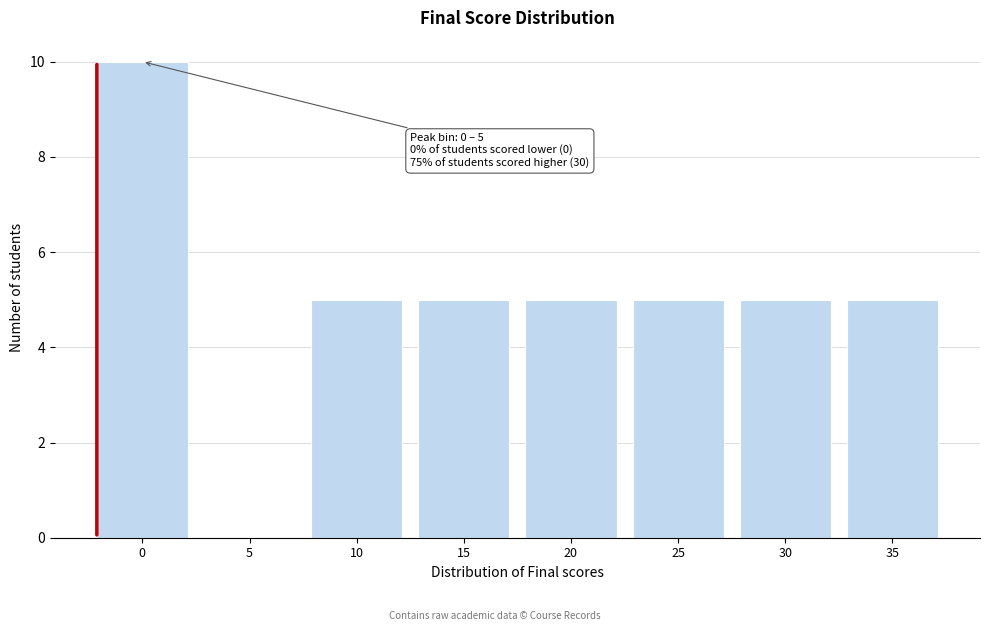

Reading left to right, what are all the values shown in this chart?

0=10	5=0	10=5	15=5	20=5	25=5	30=5	35=5